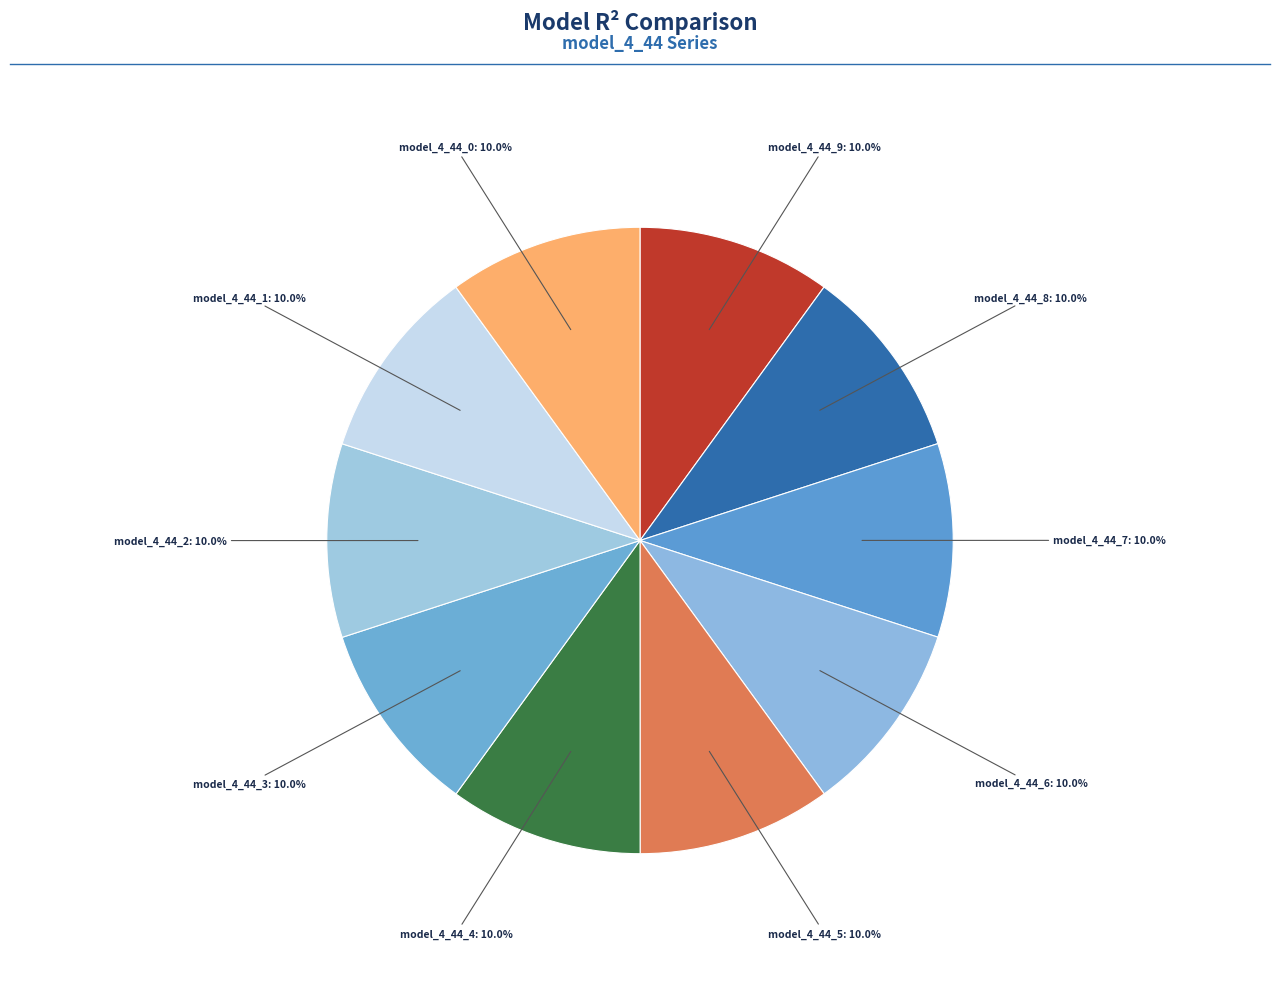

Which category has the smallest portion of the pie?

model_4_44_9